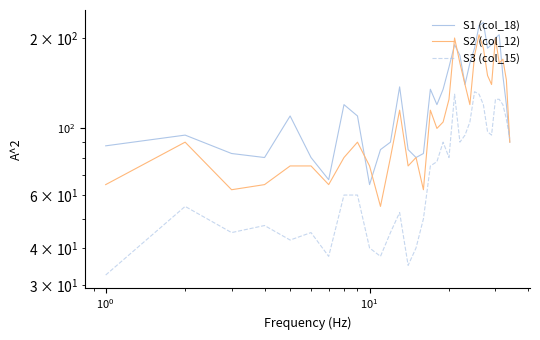

The value of S1 (col_18) at $\mathdefault{10^{-2}}$ is 125.6. True or false?

False